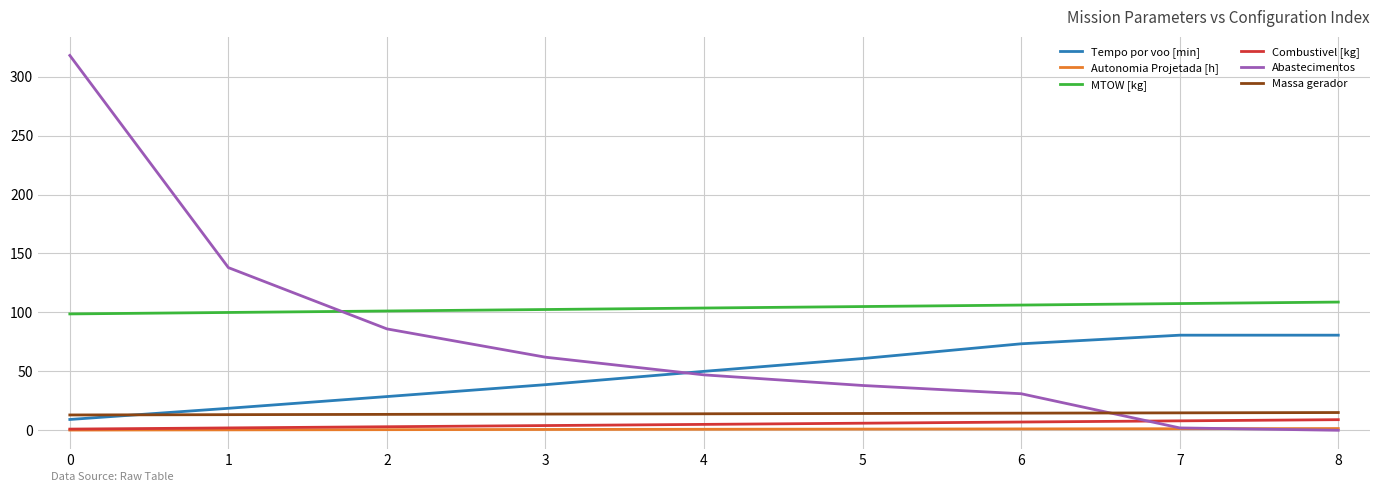

Which series has the largest range (max minus min)?

Abastecimentos